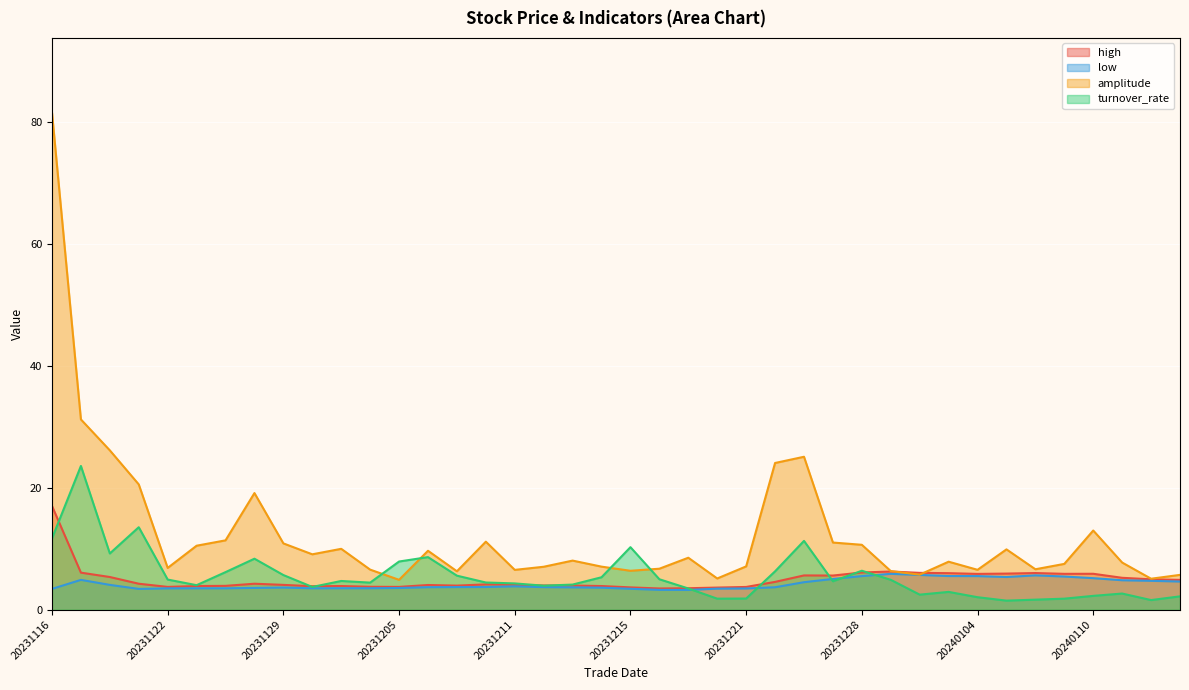

The value of amplitude at 20240116 is 5.7. True or false?

True